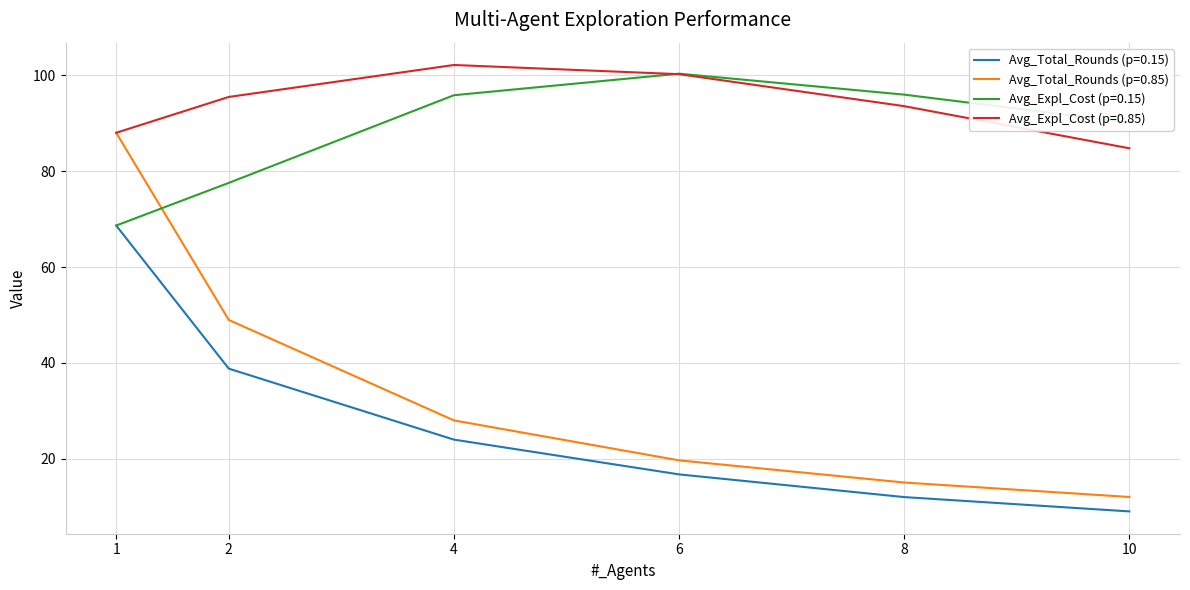

Is this an area chart (filled region under the line)?

No